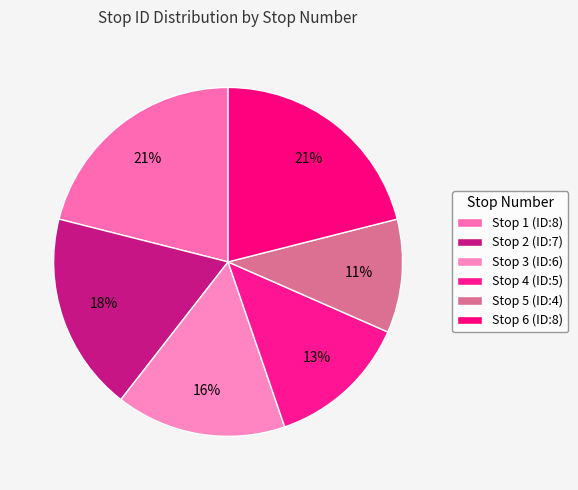

Which category has the smallest portion of the pie?

5